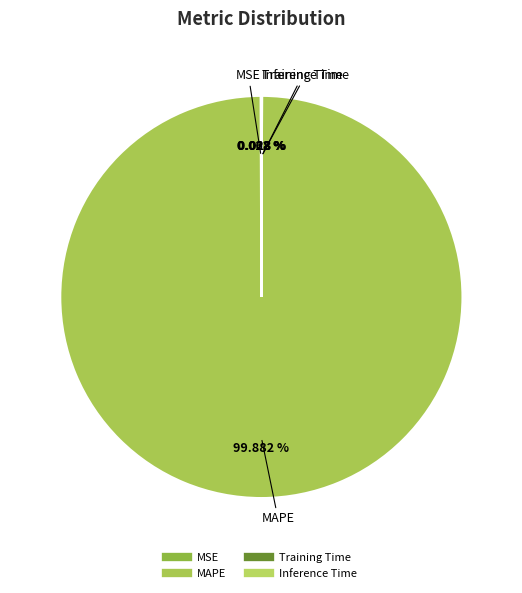

Does MAPE represent more than half of the total?

Yes